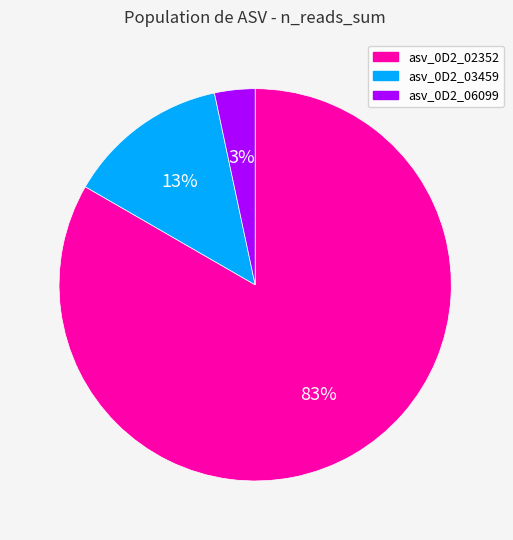

Is it true that asv_0D2_03459 is 13% of the pie?

True